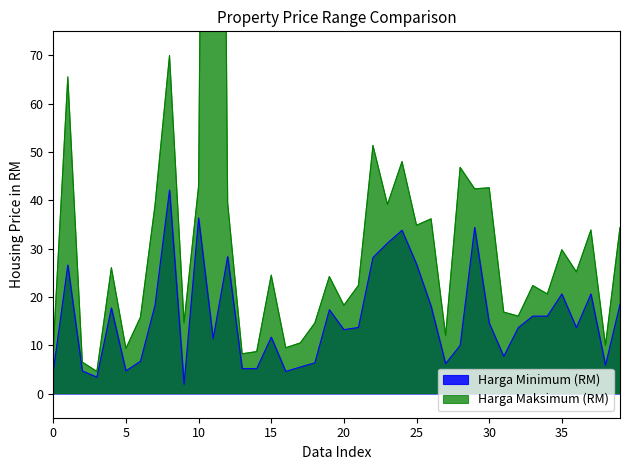

Which series changed the most between 7 and 28?

Harga Minimum (RM)